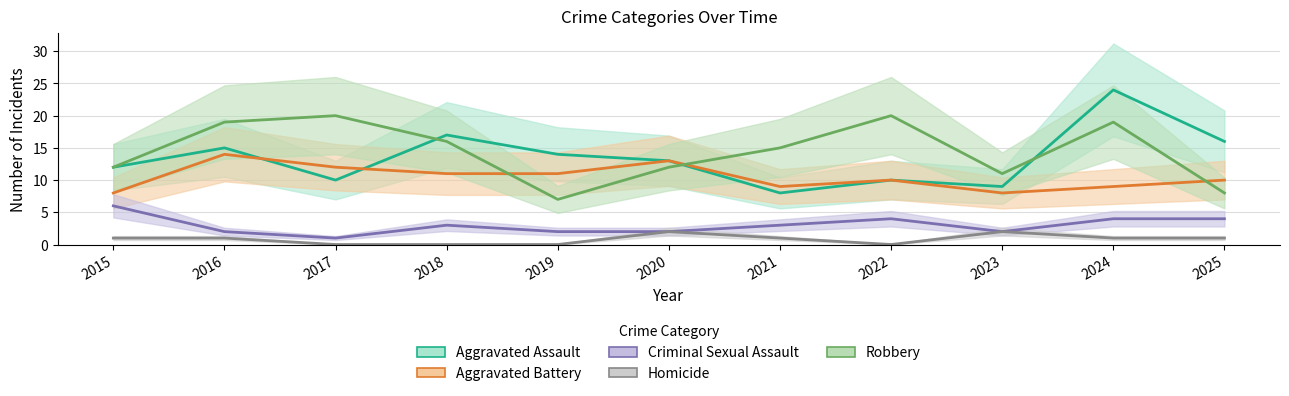

What is the average value of the Homicide series?

1